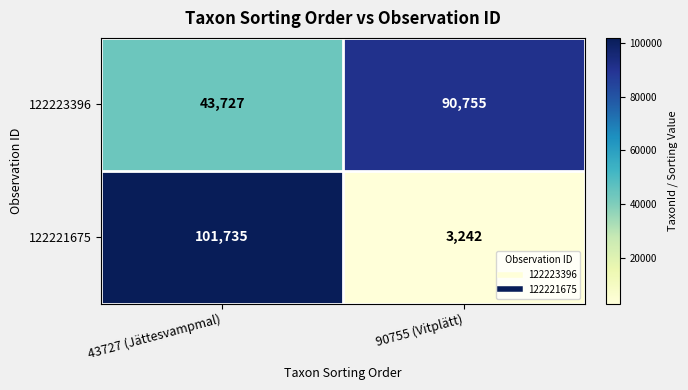

Where is 122221675 nearest to the value 52488?

90755 (Vitplätt)